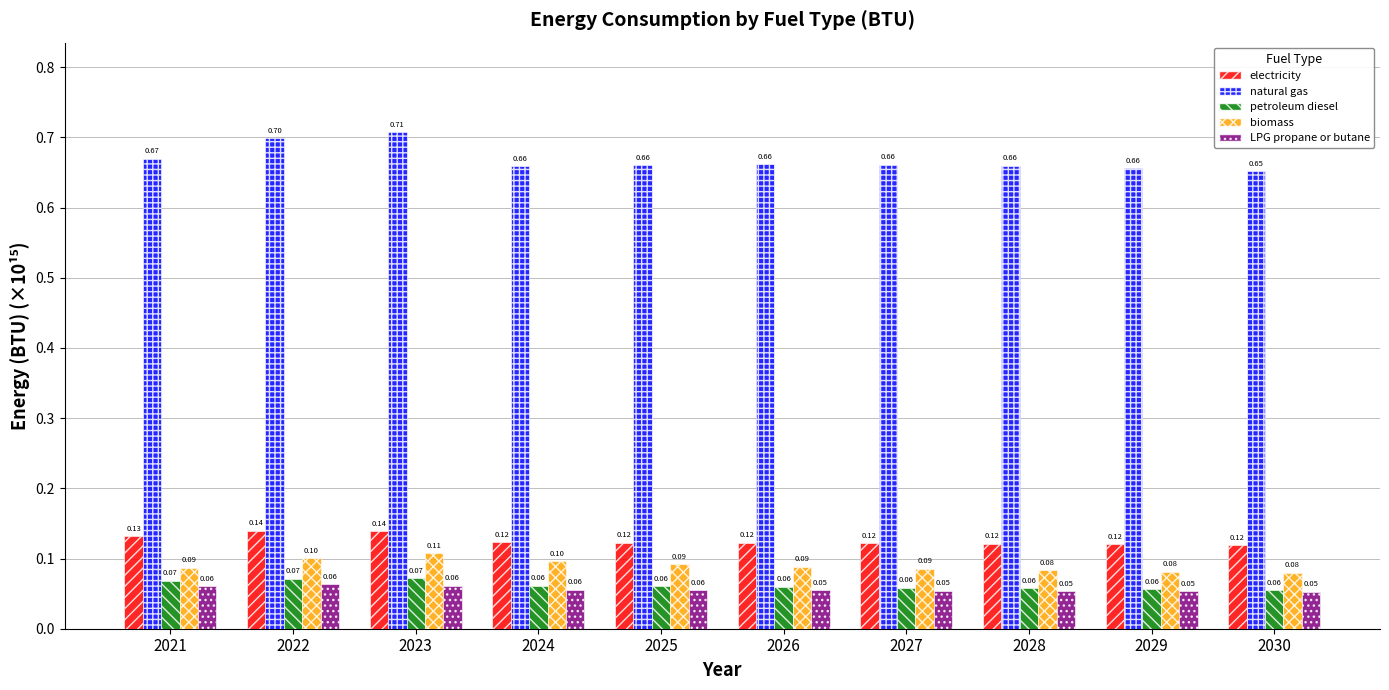

What is the greatest value displayed?

0.7